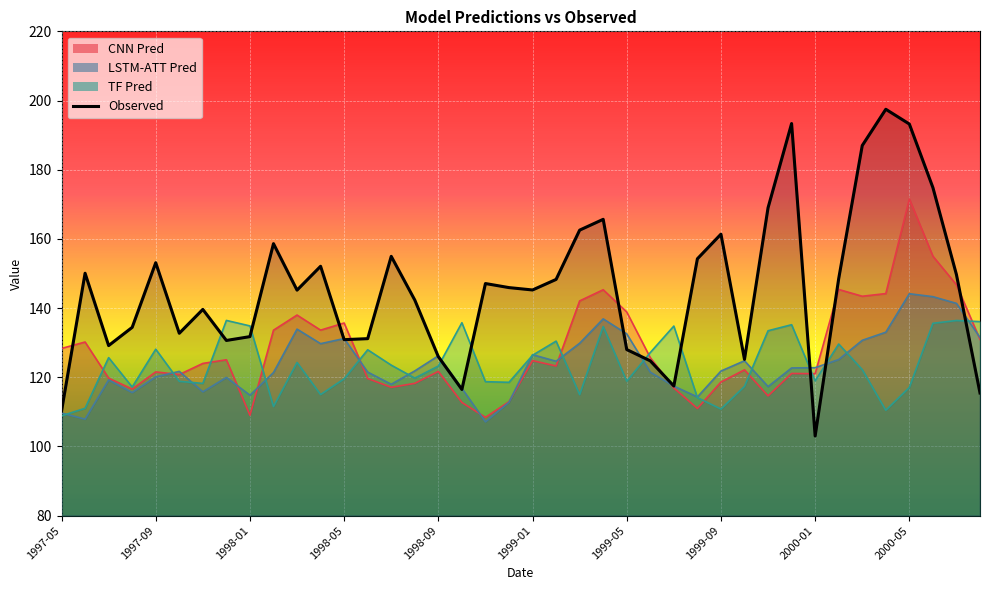

Is it true that tf_pred equals 117.2 at 1997-08?

True